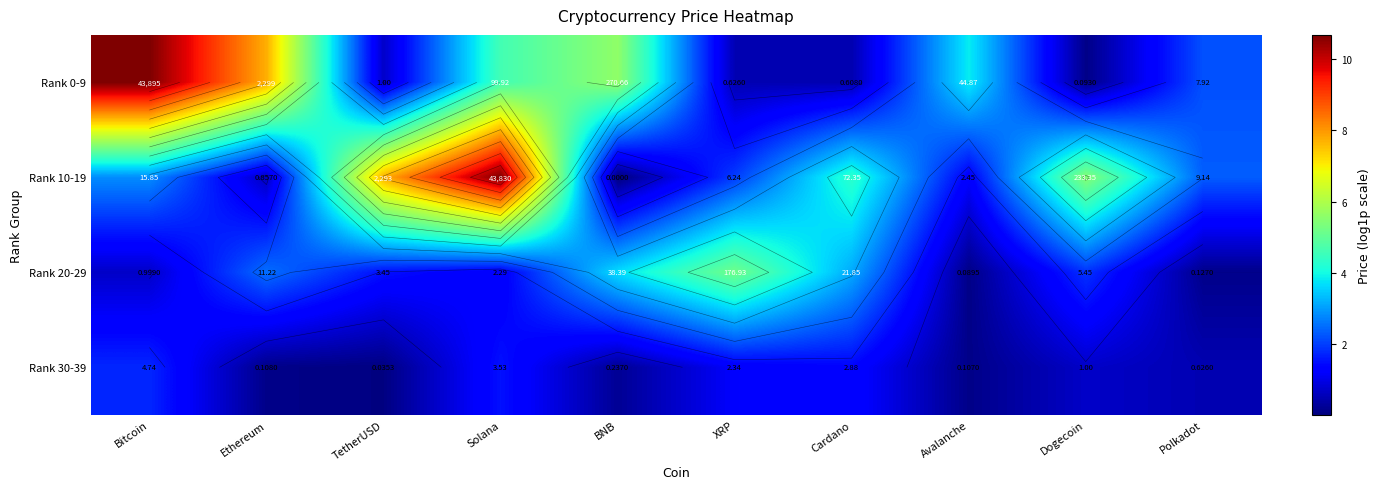

Which series has the widest spread of values?

Rank 10-19